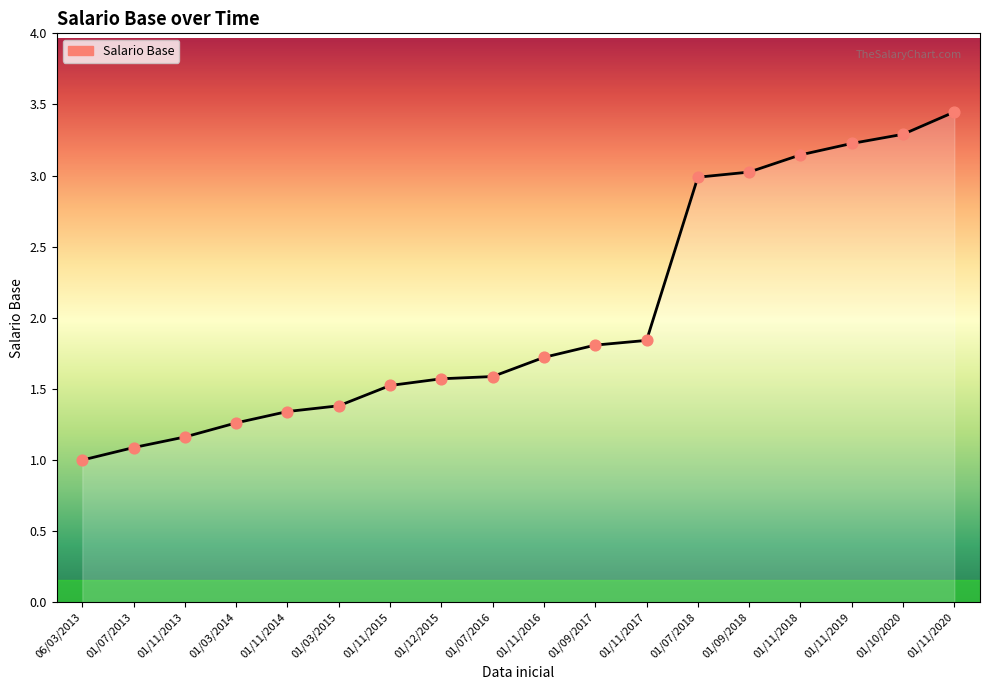

Between 01/11/2020 and 01/09/2017, which is larger?

01/11/2020